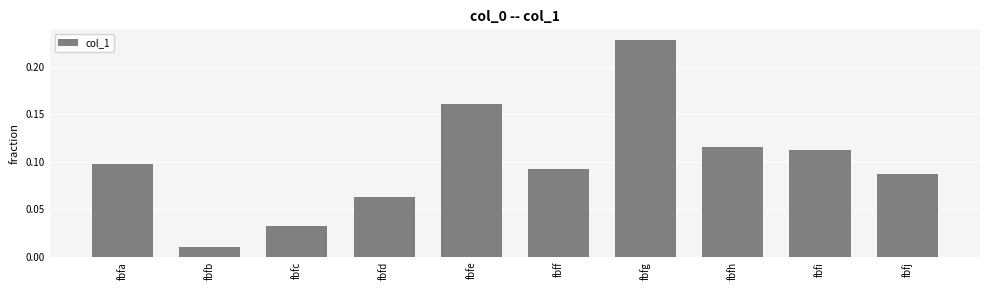

What is the sum of all values?

1.0